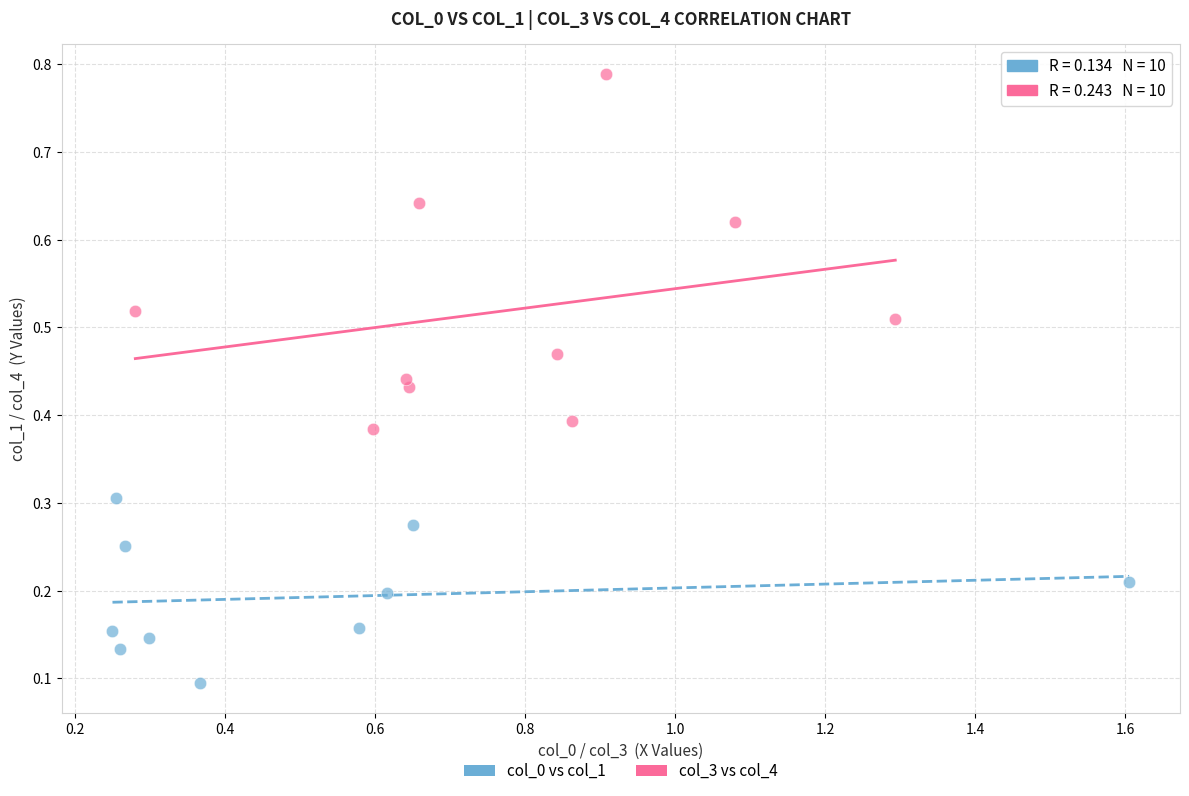

Which series has the largest Y range (max minus min)?

col_3 vs col_4